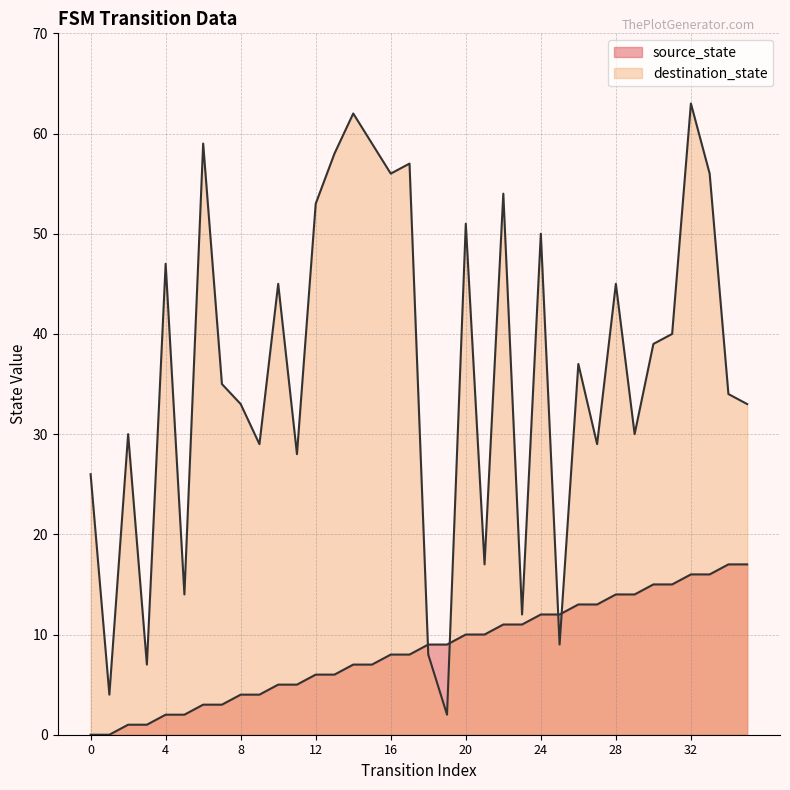

What is the difference between the maximum and minimum values in the source_state series?

17